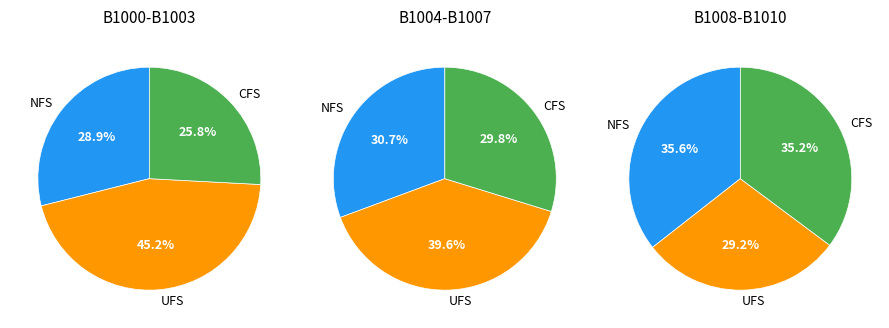

Does B1001 account for over 50% of the chart?

No